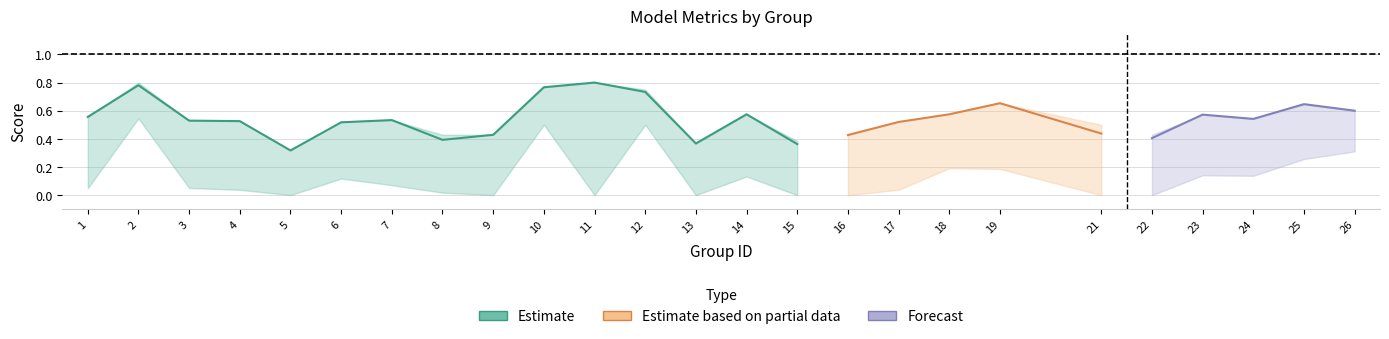

True or false: accuracy and kappa intersect in this chart.

False